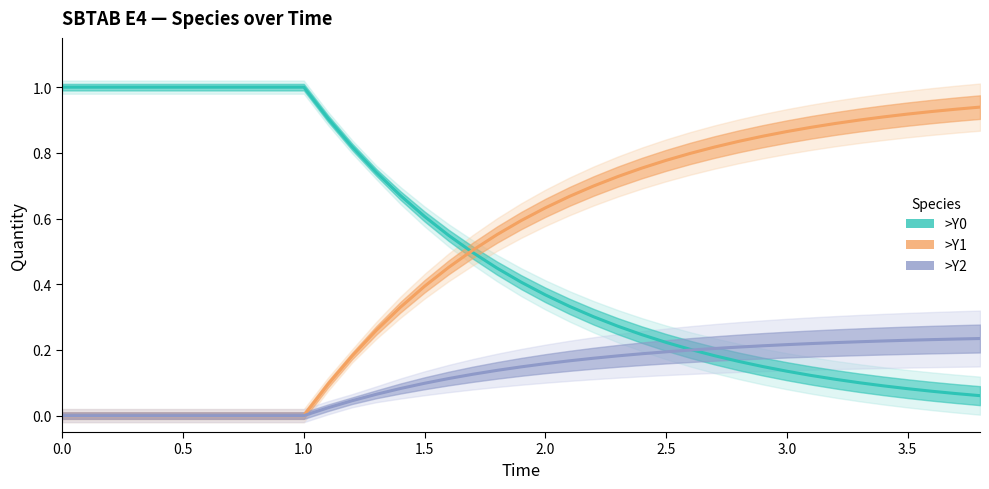

Reading right to left, extract all data points from this chart.

>Y0: 0.1	0.1	0.1	0.1	0.1	0.1	0.1	0.1	0.1	0.1	0.2	0.2	0.2	0.2	0.2	0.3	0.3	0.3	0.4	0.4	0.4	0.5	0.5	0.6	0.7	0.7	0.8	0.9	1.0	1.0	1.0	1.0	1.0	1.0	1.0	1.0	1.0	1.0	1.0
>Y1: 0.9	0.9	0.9	0.9	0.9	0.9	0.9	0.9	0.9	0.9	0.8	0.8	0.8	0.8	0.8	0.7	0.7	0.7	0.6	0.6	0.6	0.5	0.5	0.4	0.3	0.3	0.2	0.1	0.0	0.0	0.0	0.0	0.0	0.0	0.0	0.0	0.0	0.0	0.0
>Y2: 0.2	0.2	0.2	0.2	0.2	0.2	0.2	0.2	0.2	0.2	0.2	0.2	0.2	0.2	0.2	0.2	0.2	0.2	0.2	0.1	0.1	0.1	0.1	0.1	0.1	0.1	0.0	0.0	0.0	0.0	0.0	0.0	0.0	0.0	0.0	0.0	0.0	0.0	0.0